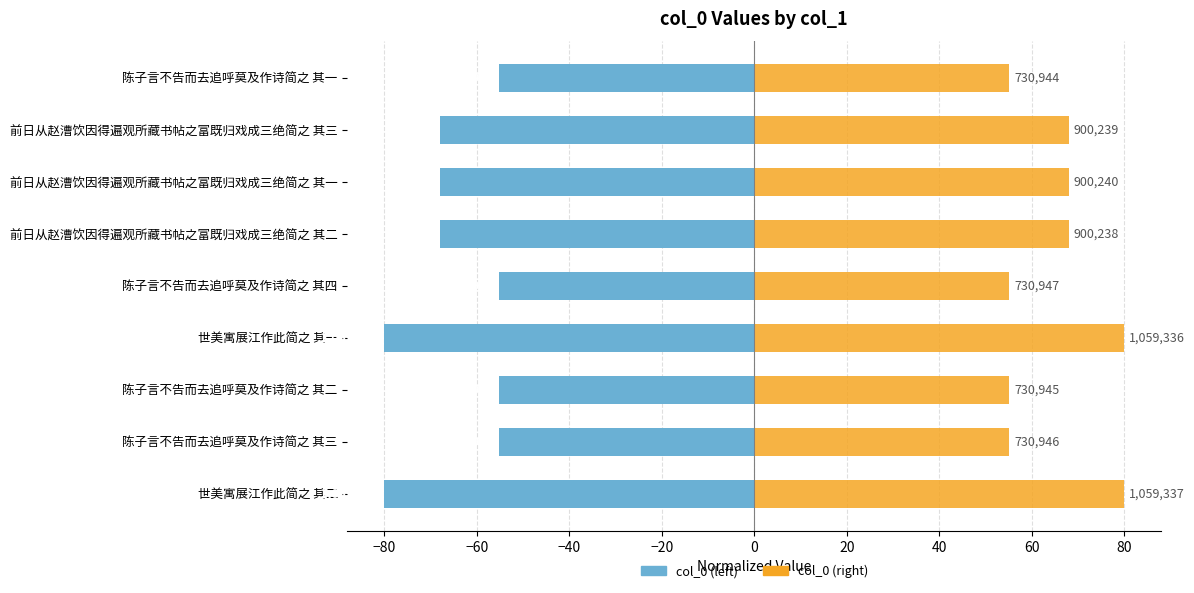

How many values in the col_0 (right) series are below 67?

4